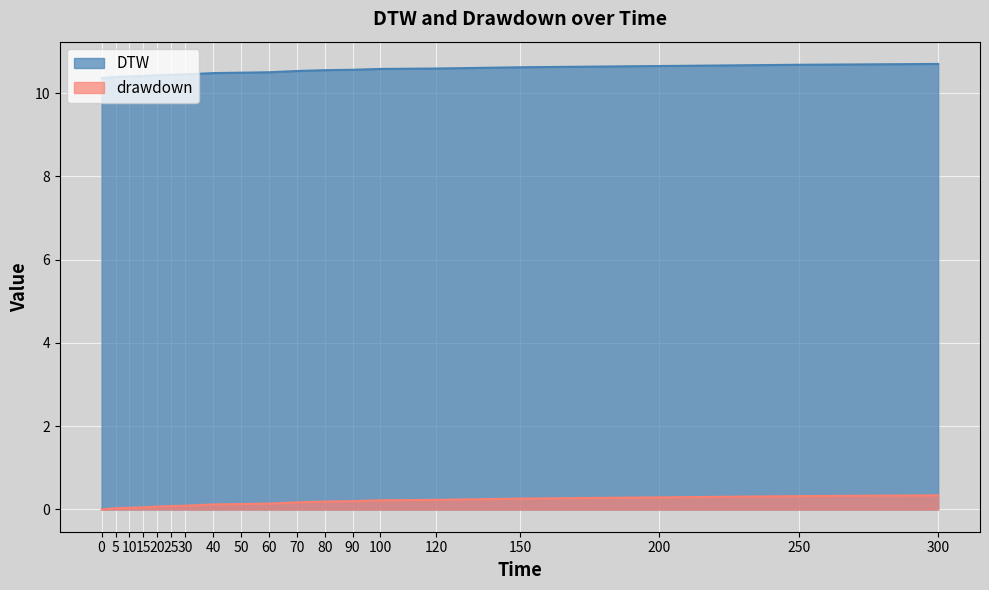

True or false: DTW has more than 2 interior local peaks.

False